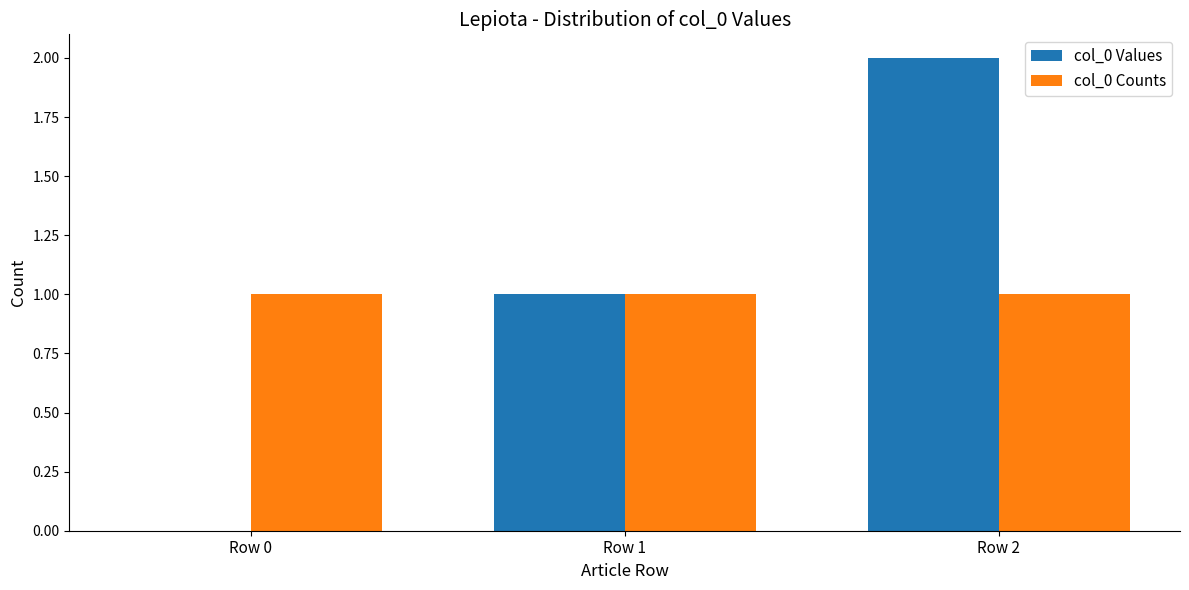

The col_0 Values series shows 0 at Row 0. True or false?

True